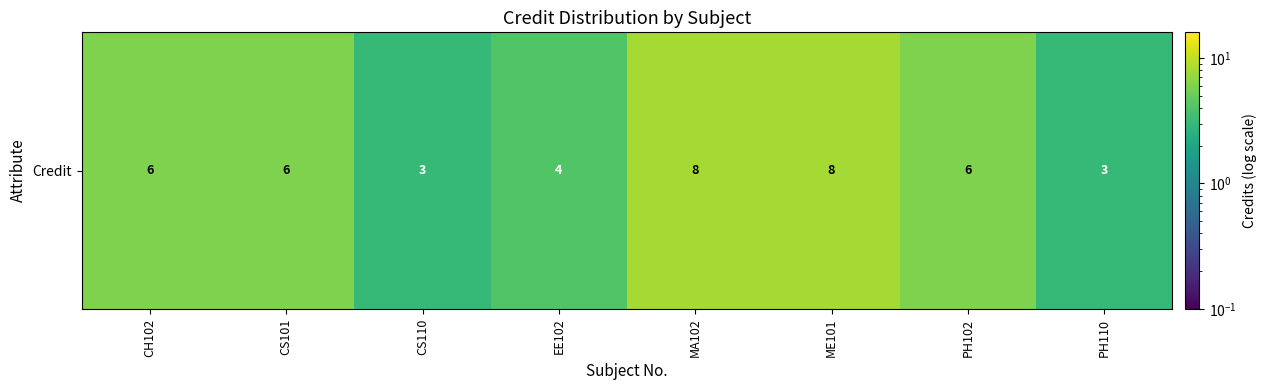

Count the number of values greater than 6.

2